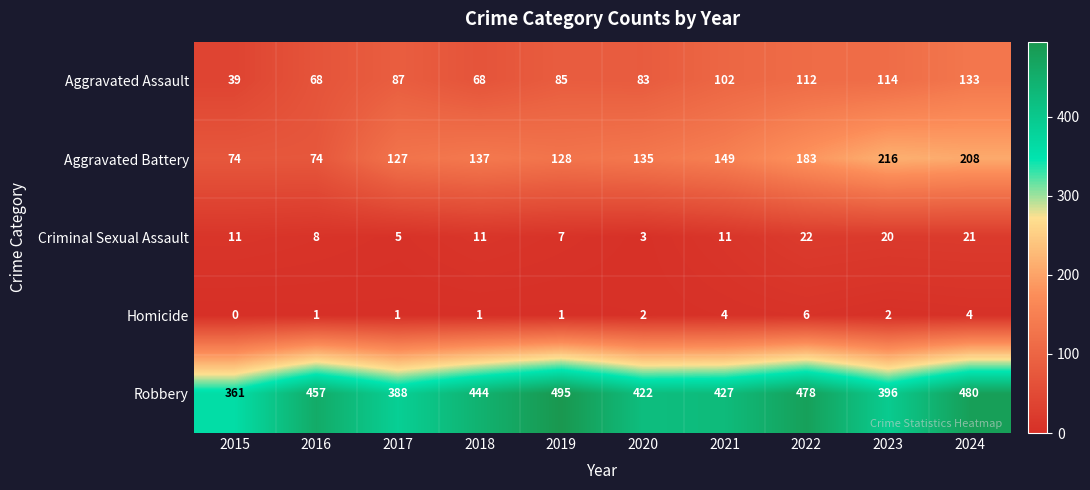

What is the difference between the second highest and minimum values in the Aggravated Battery series?

134